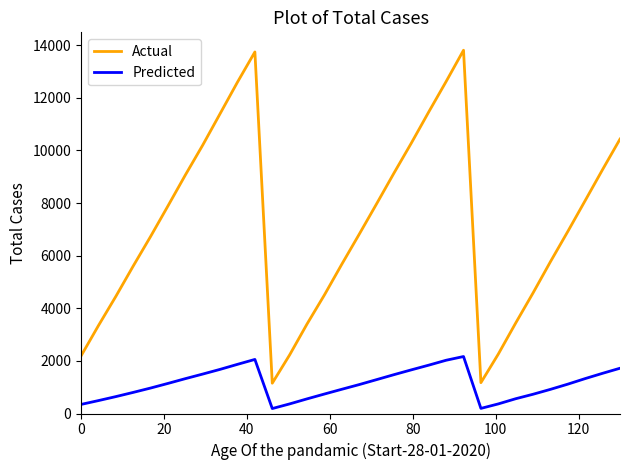

Which series has the largest range (max minus min)?

Actual